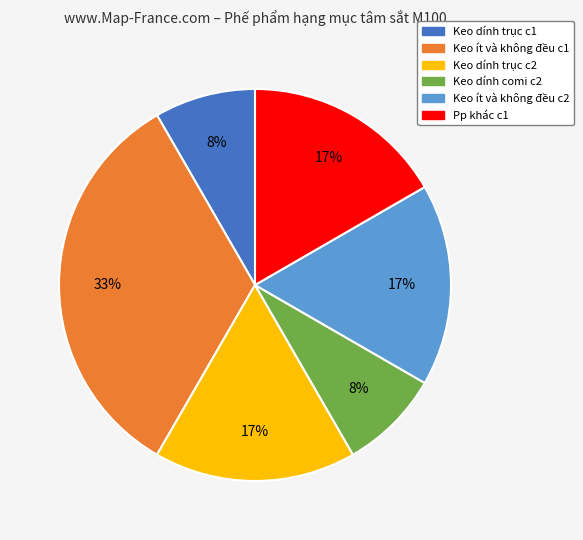

To the nearest percent, what is the difference between the largest and smallest slice percentages?

25%